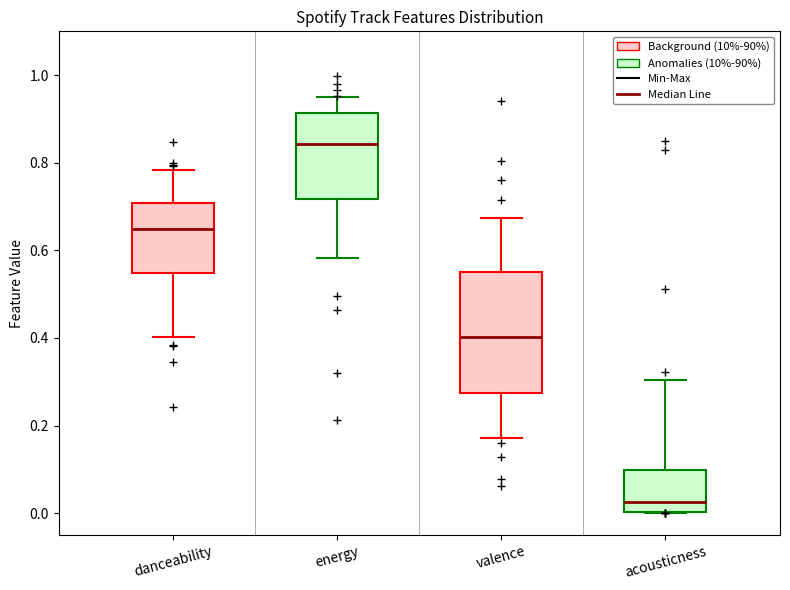

Where is the upper edge of the box for acousticness on the y-axis? The values are not printed on the chart, so give them approximately, as read against the axis.

0.10